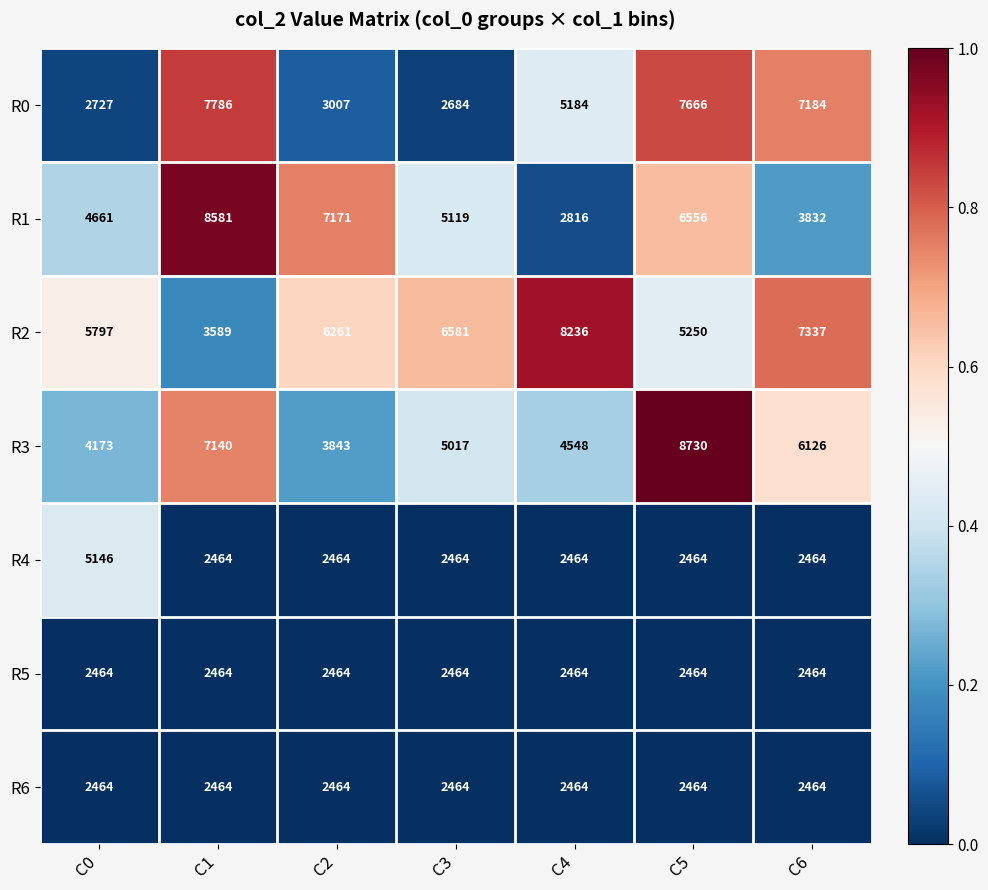

List the labels in order of R0 value, smallest first.

C3, C0, C2, C4, C6, C5, C1